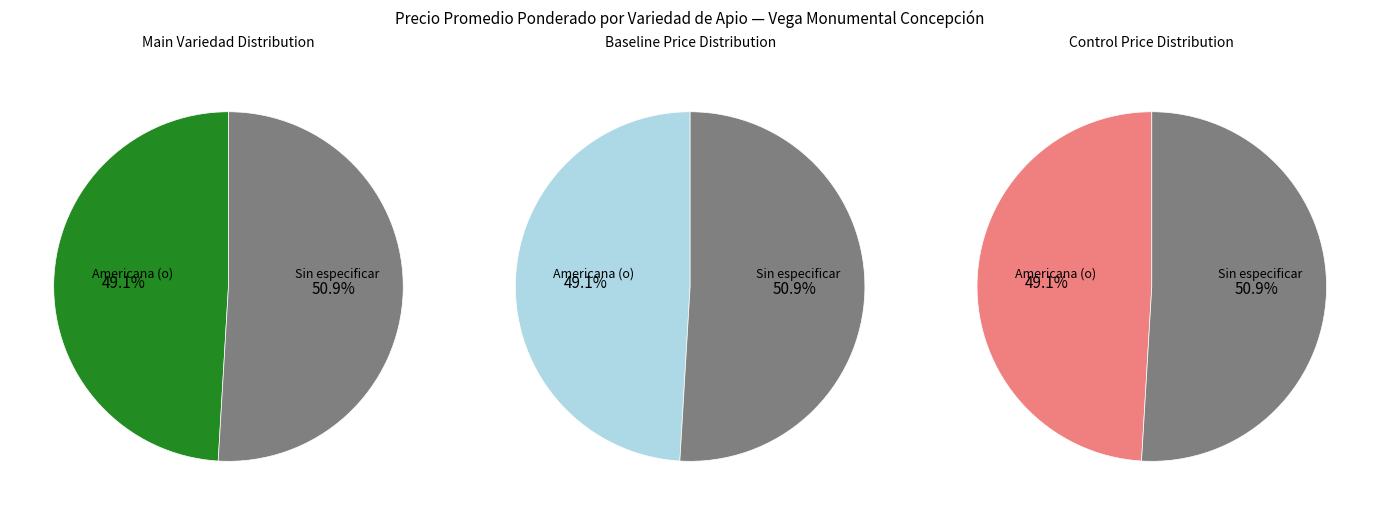

Between Sin especificar and Americana (o), which is larger?

Sin especificar